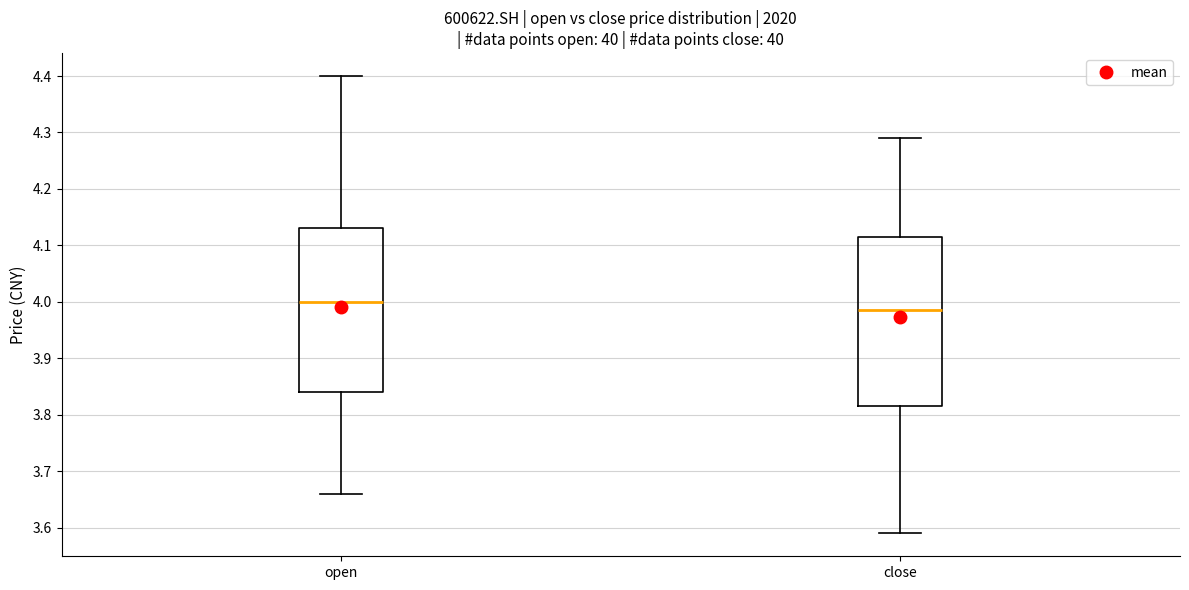

Comparing the boxes themselves (not the whiskers), which one is the tallest?

close